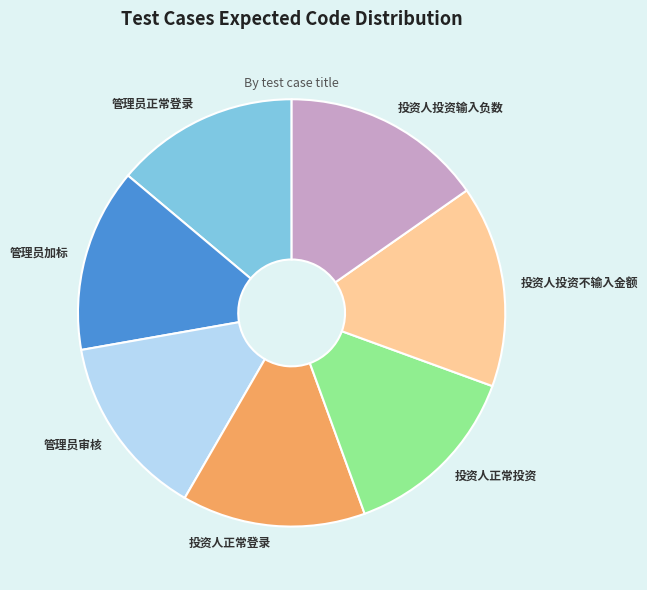

Does any single category account for the majority?

No